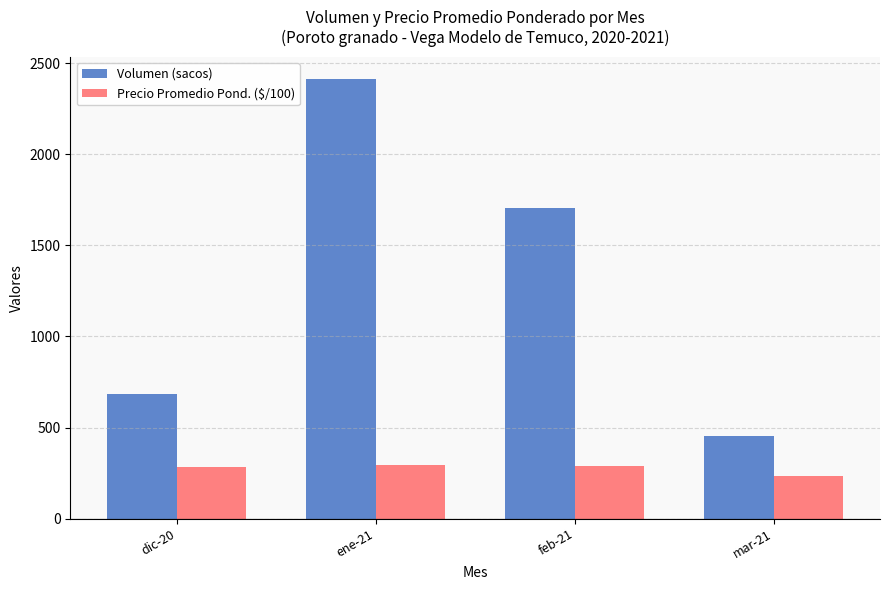

Where does the Volumen (sacos) series first go above 1705?

ene-21